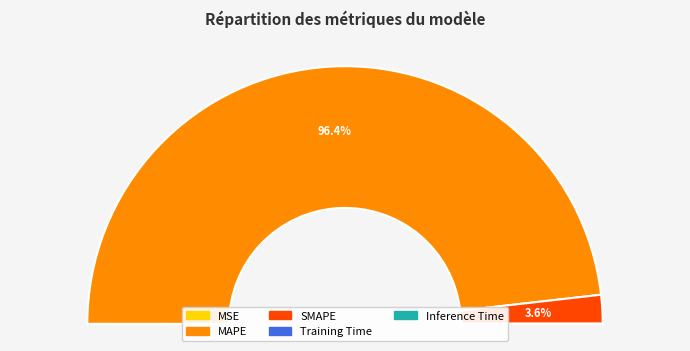

Is MAPE the majority of the pie?

Yes